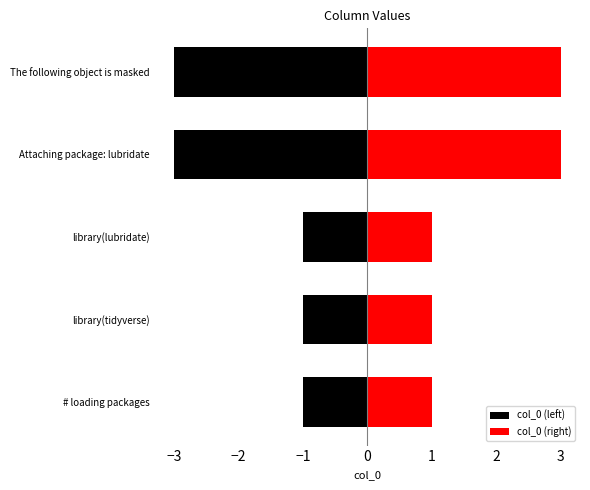

How many bars are there in total?

10